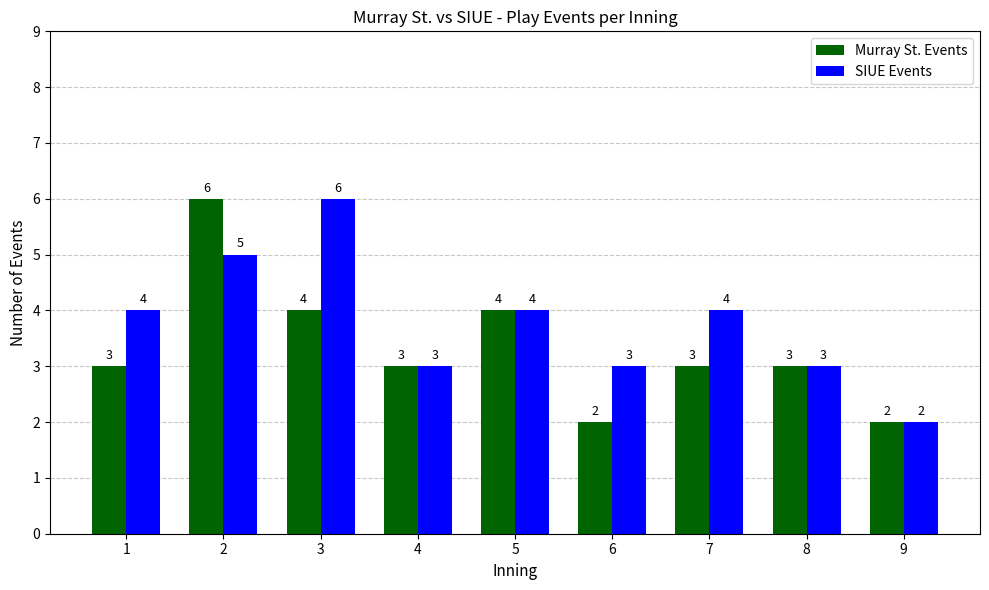

Reading right to left, what are all the values shown in this chart?

Murray St. Events: 2	3	3	2	4	3	4	6	3
SIUE Events: 2	3	4	3	4	3	6	5	4